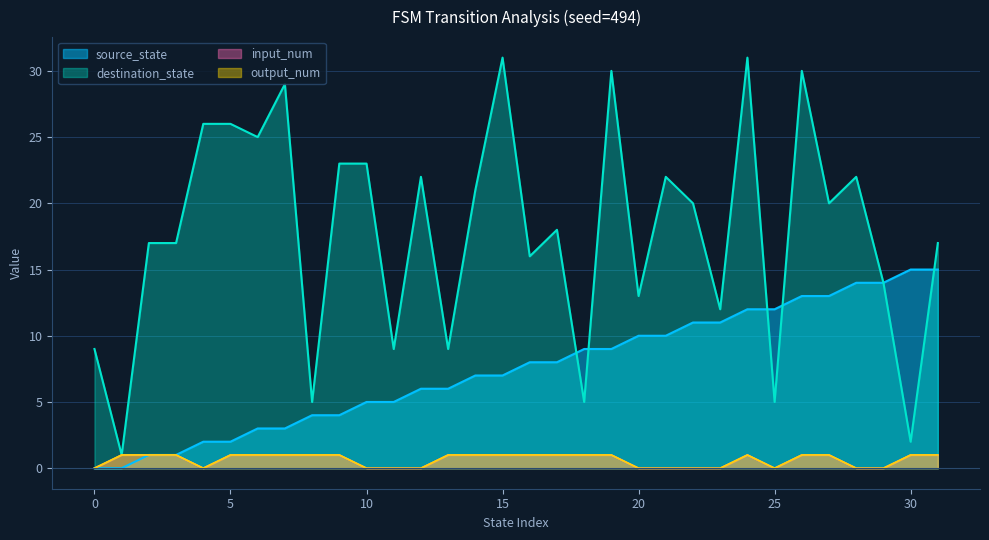

How many interior local peaks does the output_num series have?

1